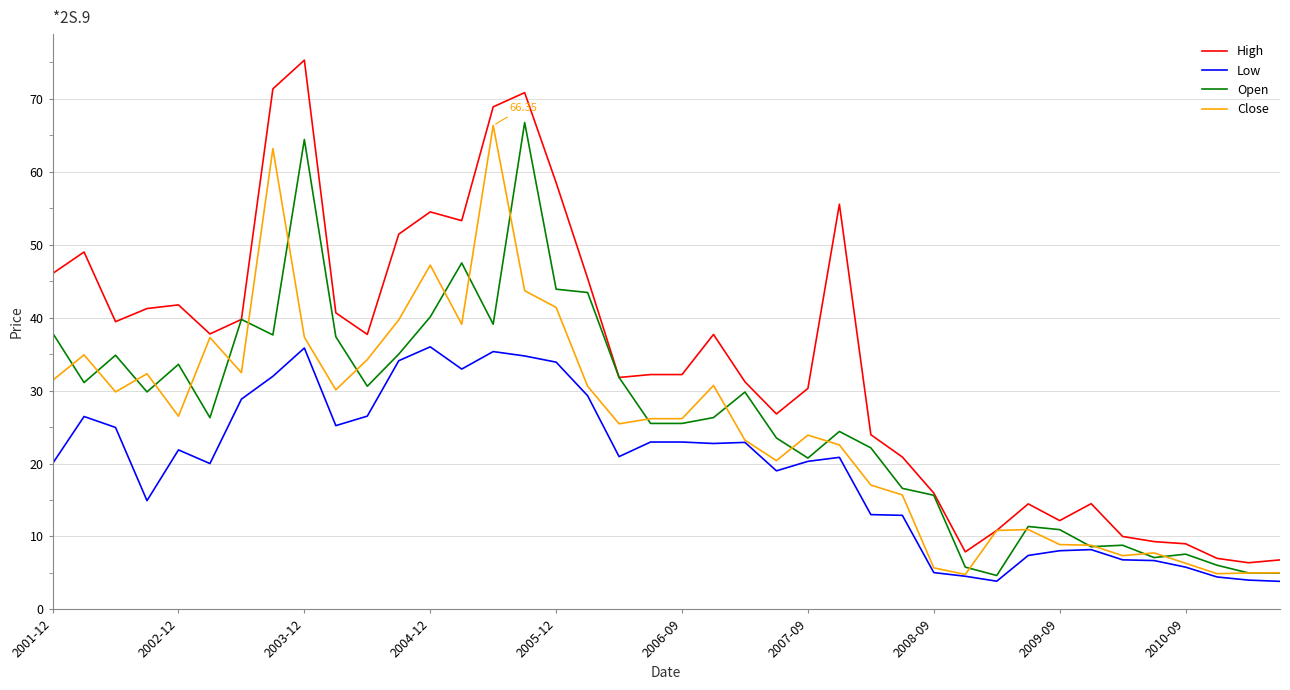

Which series has the largest total across all categories?

High